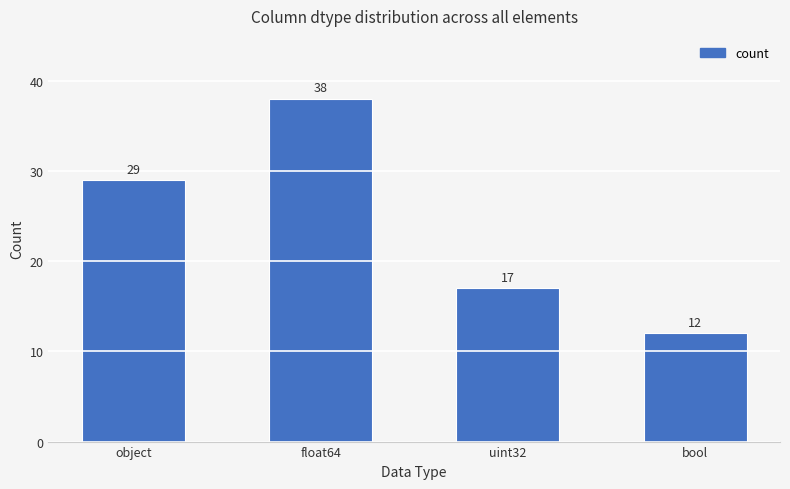

What is the value of the 4th bar from the left?

12